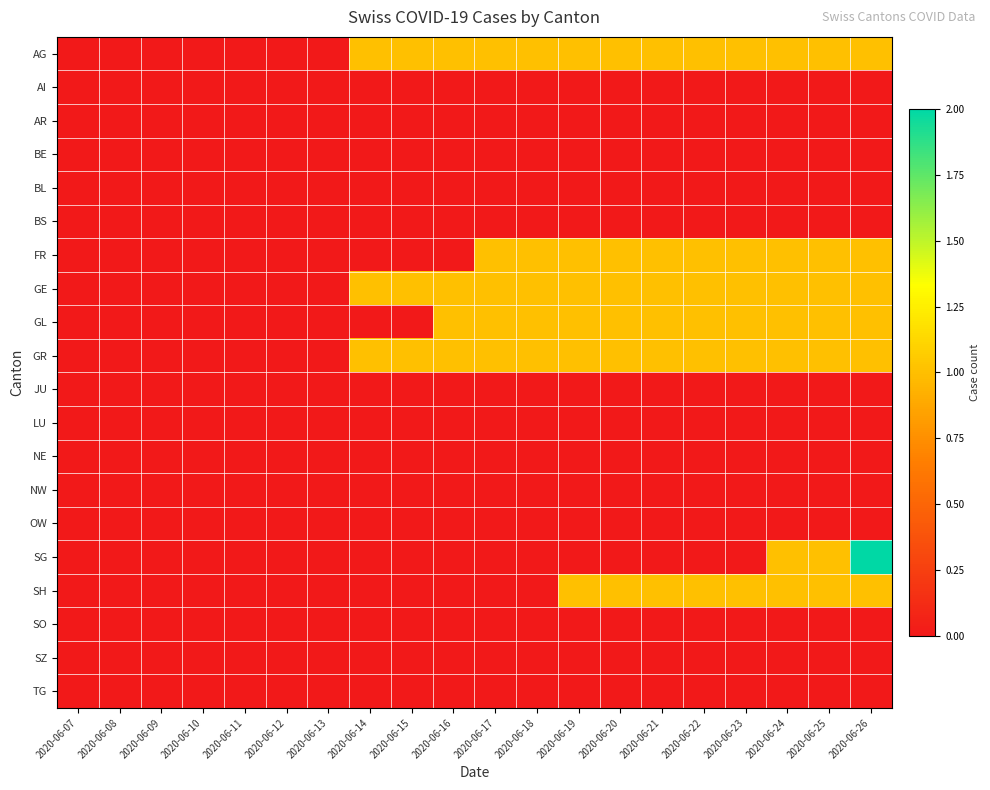

Reading right to left, extract all data points from this chart.

AG: 2020-06-26=1	2020-06-25=1	2020-06-24=1	2020-06-23=1	2020-06-22=1	2020-06-21=1	2020-06-20=1	2020-06-19=1	2020-06-18=1	2020-06-17=1	2020-06-16=1	2020-06-15=1	2020-06-14=1	2020-06-13=0	2020-06-12=0	2020-06-11=0	2020-06-10=0	2020-06-09=0	2020-06-08=0	2020-06-07=0
AI: 2020-06-26=0	2020-06-25=0	2020-06-24=0	2020-06-23=0	2020-06-22=0	2020-06-21=0	2020-06-20=0	2020-06-19=0	2020-06-18=0	2020-06-17=0	2020-06-16=0	2020-06-15=0	2020-06-14=0	2020-06-13=0	2020-06-12=0	2020-06-11=0	2020-06-10=0	2020-06-09=0	2020-06-08=0	2020-06-07=0
AR: 2020-06-26=0	2020-06-25=0	2020-06-24=0	2020-06-23=0	2020-06-22=0	2020-06-21=0	2020-06-20=0	2020-06-19=0	2020-06-18=0	2020-06-17=0	2020-06-16=0	2020-06-15=0	2020-06-14=0	2020-06-13=0	2020-06-12=0	2020-06-11=0	2020-06-10=0	2020-06-09=0	2020-06-08=0	2020-06-07=0
BE: 2020-06-26=0	2020-06-25=0	2020-06-24=0	2020-06-23=0	2020-06-22=0	2020-06-21=0	2020-06-20=0	2020-06-19=0	2020-06-18=0	2020-06-17=0	2020-06-16=0	2020-06-15=0	2020-06-14=0	2020-06-13=0	2020-06-12=0	2020-06-11=0	2020-06-10=0	2020-06-09=0	2020-06-08=0	2020-06-07=0
BL: 2020-06-26=0	2020-06-25=0	2020-06-24=0	2020-06-23=0	2020-06-22=0	2020-06-21=0	2020-06-20=0	2020-06-19=0	2020-06-18=0	2020-06-17=0	2020-06-16=0	2020-06-15=0	2020-06-14=0	2020-06-13=0	2020-06-12=0	2020-06-11=0	2020-06-10=0	2020-06-09=0	2020-06-08=0	2020-06-07=0
BS: 2020-06-26=0	2020-06-25=0	2020-06-24=0	2020-06-23=0	2020-06-22=0	2020-06-21=0	2020-06-20=0	2020-06-19=0	2020-06-18=0	2020-06-17=0	2020-06-16=0	2020-06-15=0	2020-06-14=0	2020-06-13=0	2020-06-12=0	2020-06-11=0	2020-06-10=0	2020-06-09=0	2020-06-08=0	2020-06-07=0
FR: 2020-06-26=1	2020-06-25=1	2020-06-24=1	2020-06-23=1	2020-06-22=1	2020-06-21=1	2020-06-20=1	2020-06-19=1	2020-06-18=1	2020-06-17=1	2020-06-16=0	2020-06-15=0	2020-06-14=0	2020-06-13=0	2020-06-12=0	2020-06-11=0	2020-06-10=0	2020-06-09=0	2020-06-08=0	2020-06-07=0
GE: 2020-06-26=1	2020-06-25=1	2020-06-24=1	2020-06-23=1	2020-06-22=1	2020-06-21=1	2020-06-20=1	2020-06-19=1	2020-06-18=1	2020-06-17=1	2020-06-16=1	2020-06-15=1	2020-06-14=1	2020-06-13=0	2020-06-12=0	2020-06-11=0	2020-06-10=0	2020-06-09=0	2020-06-08=0	2020-06-07=0
GL: 2020-06-26=1	2020-06-25=1	2020-06-24=1	2020-06-23=1	2020-06-22=1	2020-06-21=1	2020-06-20=1	2020-06-19=1	2020-06-18=1	2020-06-17=1	2020-06-16=1	2020-06-15=0	2020-06-14=0	2020-06-13=0	2020-06-12=0	2020-06-11=0	2020-06-10=0	2020-06-09=0	2020-06-08=0	2020-06-07=0
GR: 2020-06-26=1	2020-06-25=1	2020-06-24=1	2020-06-23=1	2020-06-22=1	2020-06-21=1	2020-06-20=1	2020-06-19=1	2020-06-18=1	2020-06-17=1	2020-06-16=1	2020-06-15=1	2020-06-14=1	2020-06-13=0	2020-06-12=0	2020-06-11=0	2020-06-10=0	2020-06-09=0	2020-06-08=0	2020-06-07=0
JU: 2020-06-26=0	2020-06-25=0	2020-06-24=0	2020-06-23=0	2020-06-22=0	2020-06-21=0	2020-06-20=0	2020-06-19=0	2020-06-18=0	2020-06-17=0	2020-06-16=0	2020-06-15=0	2020-06-14=0	2020-06-13=0	2020-06-12=0	2020-06-11=0	2020-06-10=0	2020-06-09=0	2020-06-08=0	2020-06-07=0
LU: 2020-06-26=0	2020-06-25=0	2020-06-24=0	2020-06-23=0	2020-06-22=0	2020-06-21=0	2020-06-20=0	2020-06-19=0	2020-06-18=0	2020-06-17=0	2020-06-16=0	2020-06-15=0	2020-06-14=0	2020-06-13=0	2020-06-12=0	2020-06-11=0	2020-06-10=0	2020-06-09=0	2020-06-08=0	2020-06-07=0
NE: 2020-06-26=0	2020-06-25=0	2020-06-24=0	2020-06-23=0	2020-06-22=0	2020-06-21=0	2020-06-20=0	2020-06-19=0	2020-06-18=0	2020-06-17=0	2020-06-16=0	2020-06-15=0	2020-06-14=0	2020-06-13=0	2020-06-12=0	2020-06-11=0	2020-06-10=0	2020-06-09=0	2020-06-08=0	2020-06-07=0
NW: 2020-06-26=0	2020-06-25=0	2020-06-24=0	2020-06-23=0	2020-06-22=0	2020-06-21=0	2020-06-20=0	2020-06-19=0	2020-06-18=0	2020-06-17=0	2020-06-16=0	2020-06-15=0	2020-06-14=0	2020-06-13=0	2020-06-12=0	2020-06-11=0	2020-06-10=0	2020-06-09=0	2020-06-08=0	2020-06-07=0
OW: 2020-06-26=0	2020-06-25=0	2020-06-24=0	2020-06-23=0	2020-06-22=0	2020-06-21=0	2020-06-20=0	2020-06-19=0	2020-06-18=0	2020-06-17=0	2020-06-16=0	2020-06-15=0	2020-06-14=0	2020-06-13=0	2020-06-12=0	2020-06-11=0	2020-06-10=0	2020-06-09=0	2020-06-08=0	2020-06-07=0
SG: 2020-06-26=2	2020-06-25=1	2020-06-24=1	2020-06-23=0	2020-06-22=0	2020-06-21=0	2020-06-20=0	2020-06-19=0	2020-06-18=0	2020-06-17=0	2020-06-16=0	2020-06-15=0	2020-06-14=0	2020-06-13=0	2020-06-12=0	2020-06-11=0	2020-06-10=0	2020-06-09=0	2020-06-08=0	2020-06-07=0
SH: 2020-06-26=1	2020-06-25=1	2020-06-24=1	2020-06-23=1	2020-06-22=1	2020-06-21=1	2020-06-20=1	2020-06-19=1	2020-06-18=0	2020-06-17=0	2020-06-16=0	2020-06-15=0	2020-06-14=0	2020-06-13=0	2020-06-12=0	2020-06-11=0	2020-06-10=0	2020-06-09=0	2020-06-08=0	2020-06-07=0
SO: 2020-06-26=0	2020-06-25=0	2020-06-24=0	2020-06-23=0	2020-06-22=0	2020-06-21=0	2020-06-20=0	2020-06-19=0	2020-06-18=0	2020-06-17=0	2020-06-16=0	2020-06-15=0	2020-06-14=0	2020-06-13=0	2020-06-12=0	2020-06-11=0	2020-06-10=0	2020-06-09=0	2020-06-08=0	2020-06-07=0
SZ: 2020-06-26=0	2020-06-25=0	2020-06-24=0	2020-06-23=0	2020-06-22=0	2020-06-21=0	2020-06-20=0	2020-06-19=0	2020-06-18=0	2020-06-17=0	2020-06-16=0	2020-06-15=0	2020-06-14=0	2020-06-13=0	2020-06-12=0	2020-06-11=0	2020-06-10=0	2020-06-09=0	2020-06-08=0	2020-06-07=0
TG: 2020-06-26=0	2020-06-25=0	2020-06-24=0	2020-06-23=0	2020-06-22=0	2020-06-21=0	2020-06-20=0	2020-06-19=0	2020-06-18=0	2020-06-17=0	2020-06-16=0	2020-06-15=0	2020-06-14=0	2020-06-13=0	2020-06-12=0	2020-06-11=0	2020-06-10=0	2020-06-09=0	2020-06-08=0	2020-06-07=0